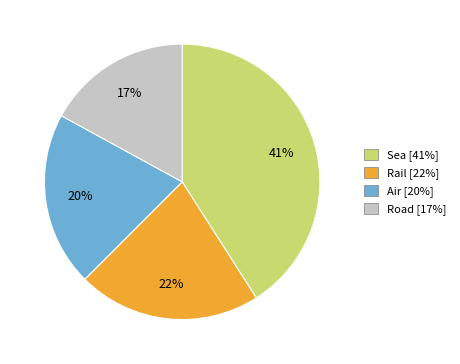

To the nearest percent, what is the combined percentage of Air [20%] and Rail [22%]?

42%